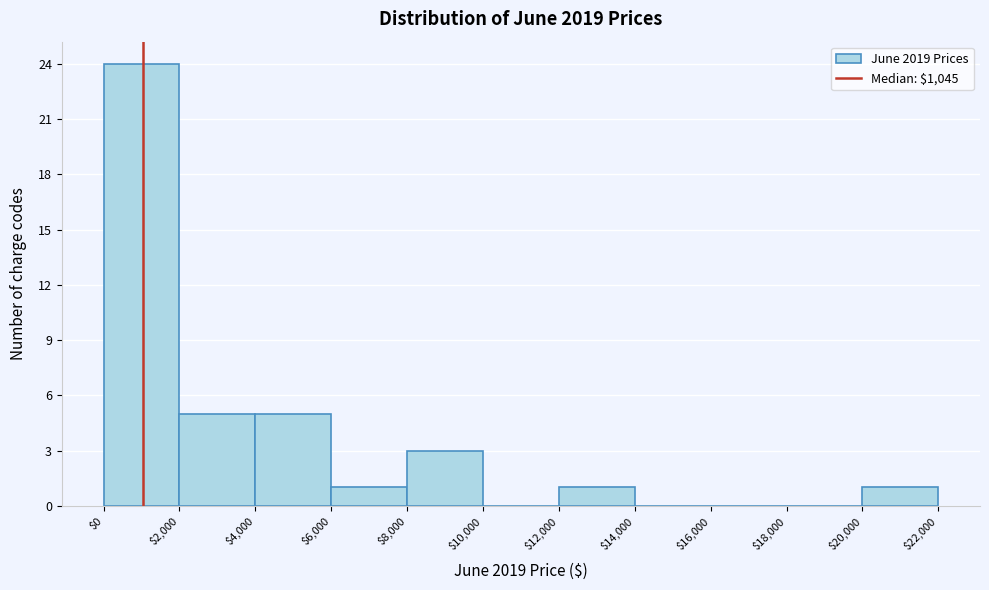

Which range on the x-axis has the tallest bar?

$0 to $2,000